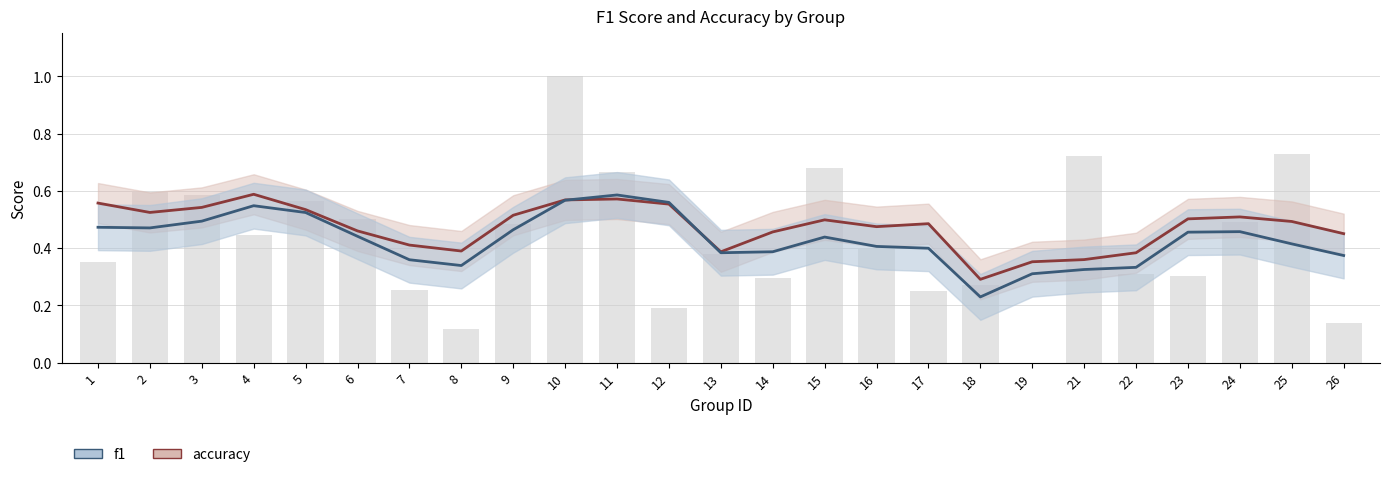

Which category has the highest value across all series?

4